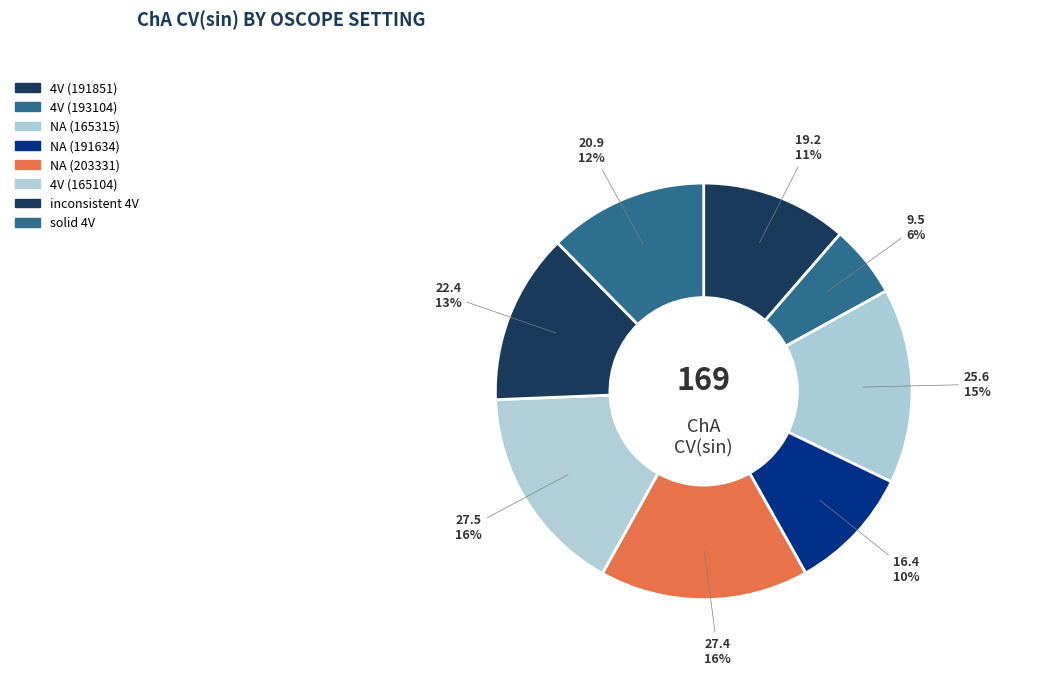

To the nearest percent, what is the average slice percentage?

12%